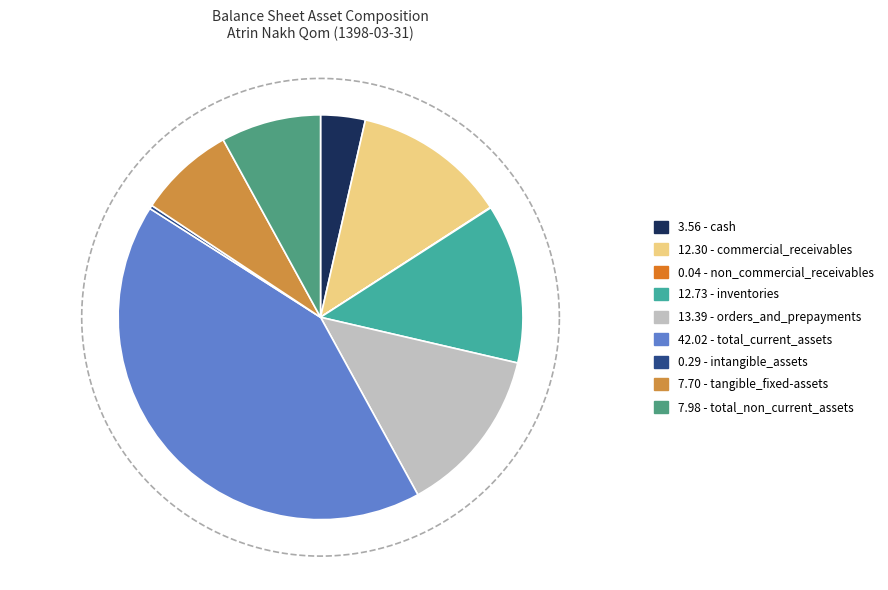

Is it true that intangible_assets is 0% of the pie?

True